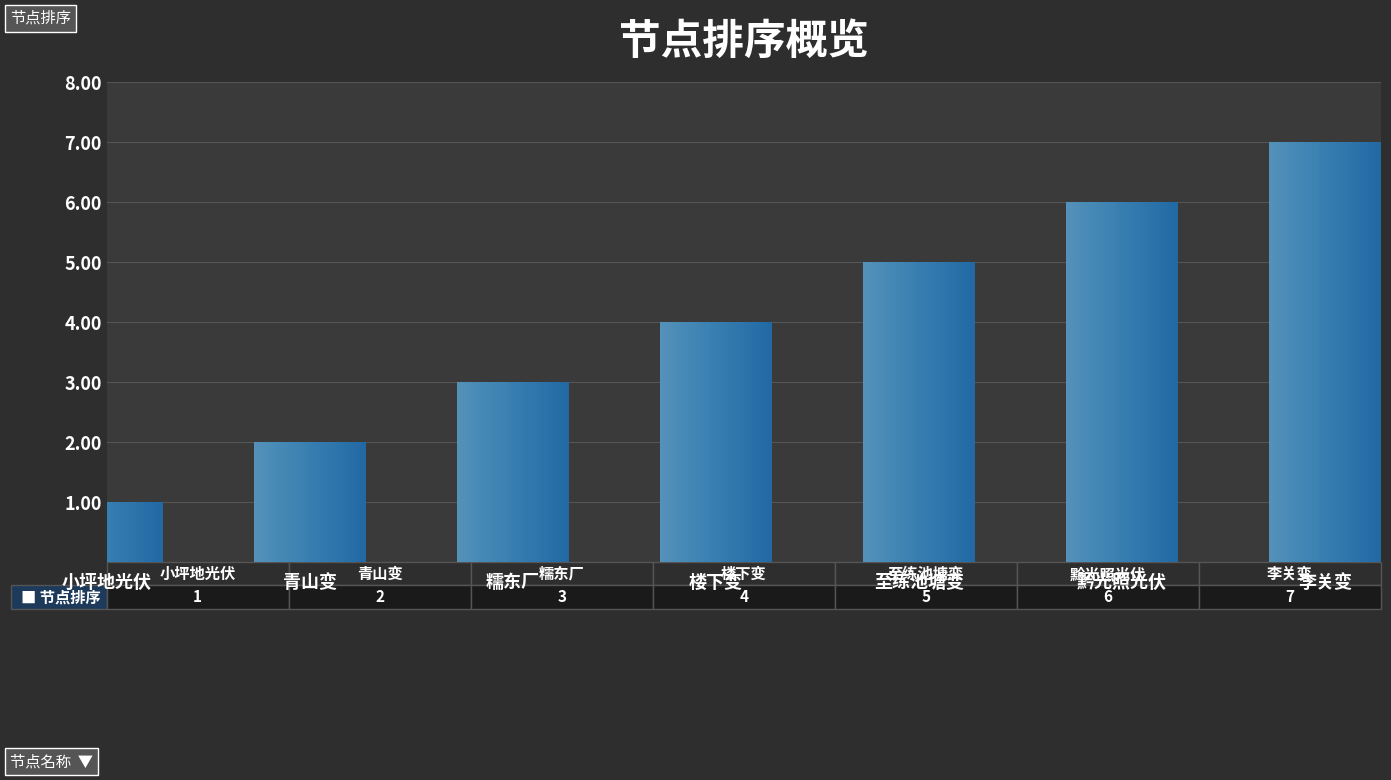

At which category does the chart reach its minimum across all series?

小坪地光伏